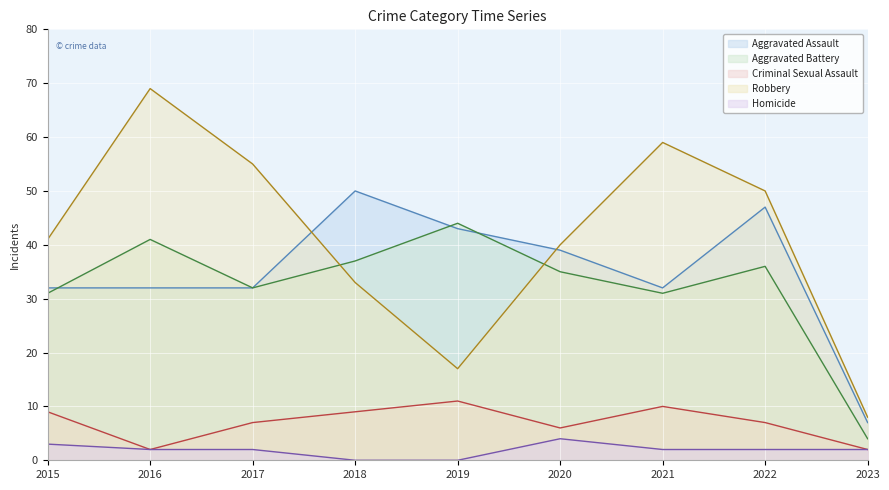

What is the difference between the maximum and minimum values in the Robbery series?

61